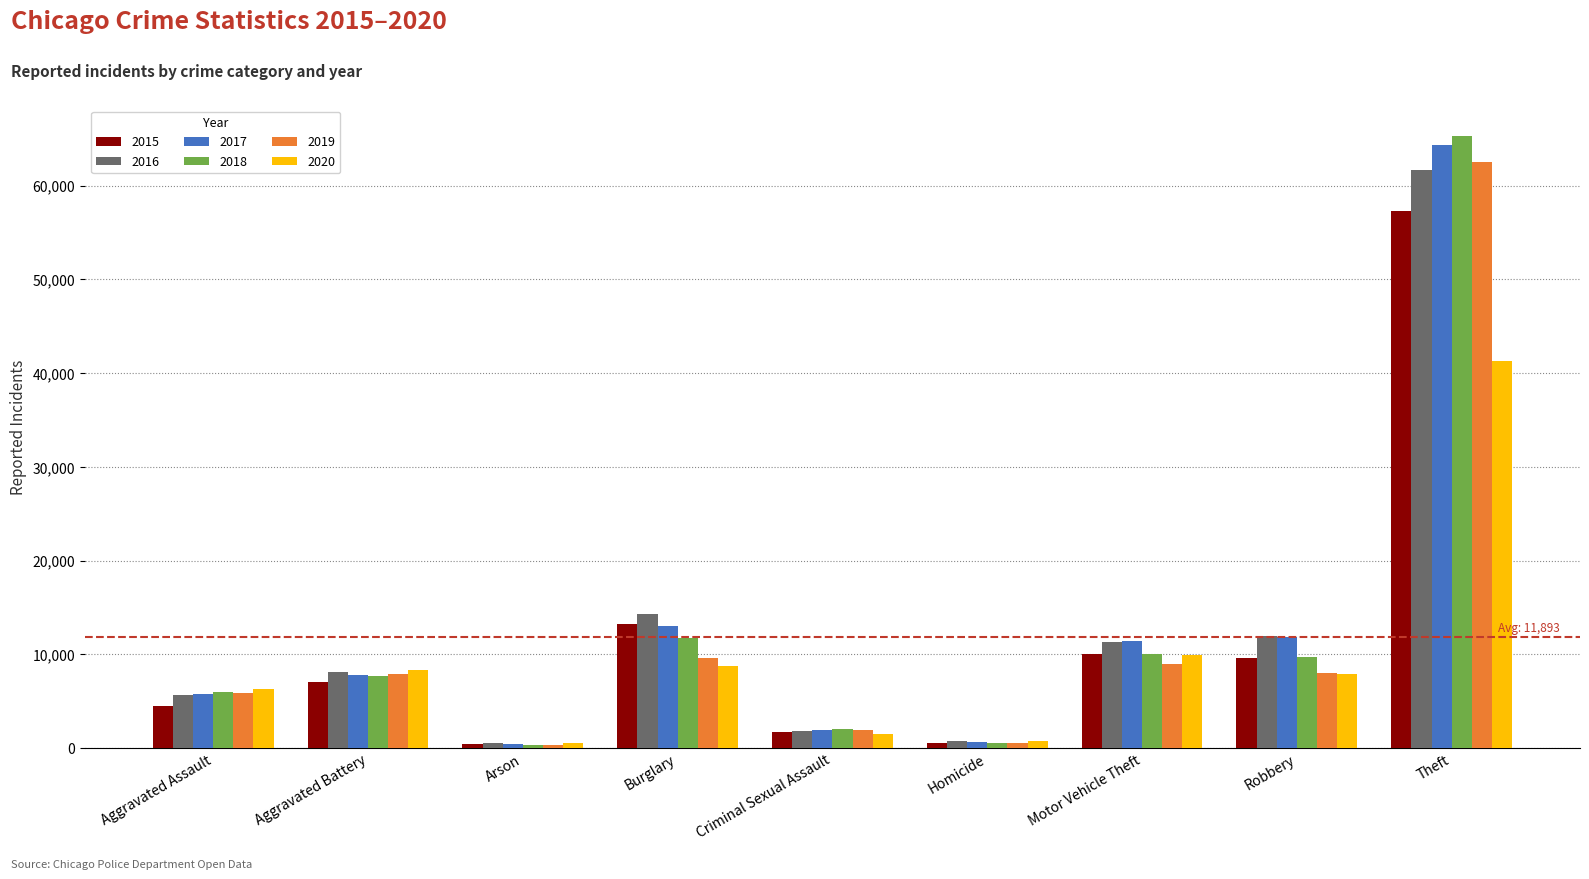

At which category is the sum across all series the highest?

Theft